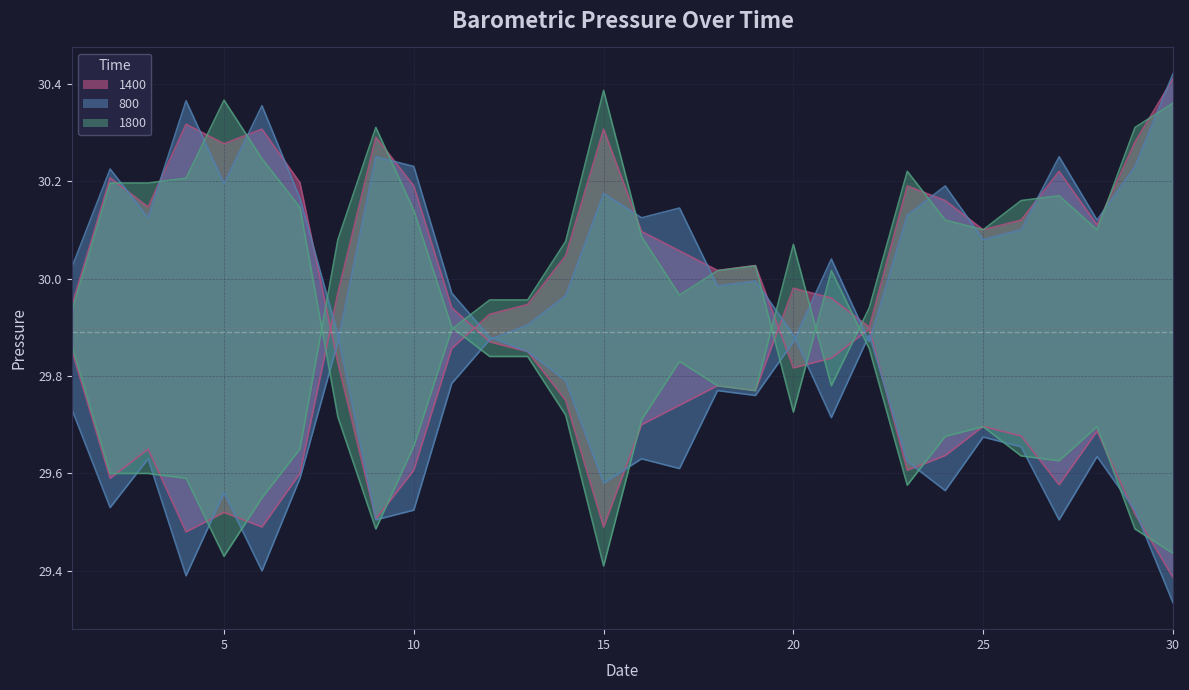

Reading left to right, extract all data points from this chart.

800: 29.7	29.5	29.6	29.4	29.6	29.4	29.6	29.9	30.2	30.2	30.0	29.9	29.9	29.8	29.6	29.6	29.6	29.8	29.8	29.9	30.0	29.9	30.1	30.2	30.1	30.1	30.2	30.1	30.2	30.4
1400: 29.9	29.6	29.6	29.5	29.5	29.5	29.6	30.0	30.3	30.2	29.9	29.9	29.9	29.8	29.5	29.7	29.7	29.8	29.8	30.0	30.0	29.9	30.2	30.2	30.1	30.1	30.2	30.1	30.3	30.4
1800: 29.9	29.6	29.6	29.6	29.4	29.6	29.6	30.1	30.3	30.1	29.9	29.8	29.8	29.7	29.4	29.7	29.8	29.8	29.8	30.1	29.8	29.9	30.2	30.1	30.1	30.2	30.2	30.1	30.3	30.4